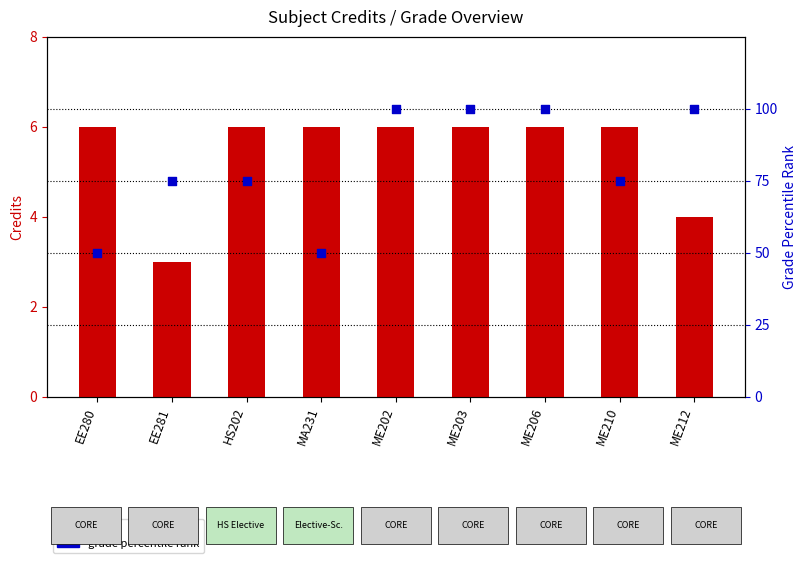

Which series has the widest spread of Y values?

grade percentile rank